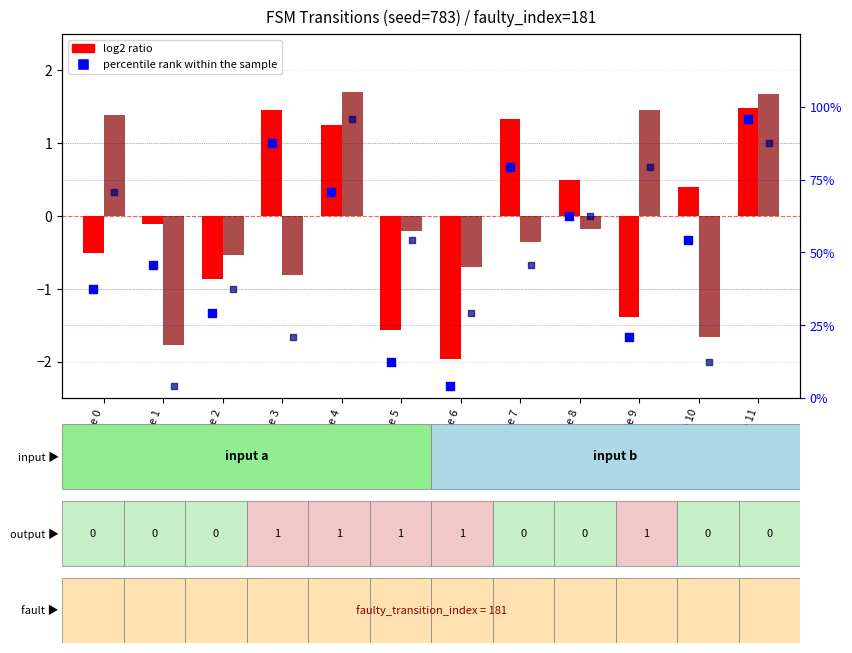

Which series has the largest total across all categories?

percentile rank (a)